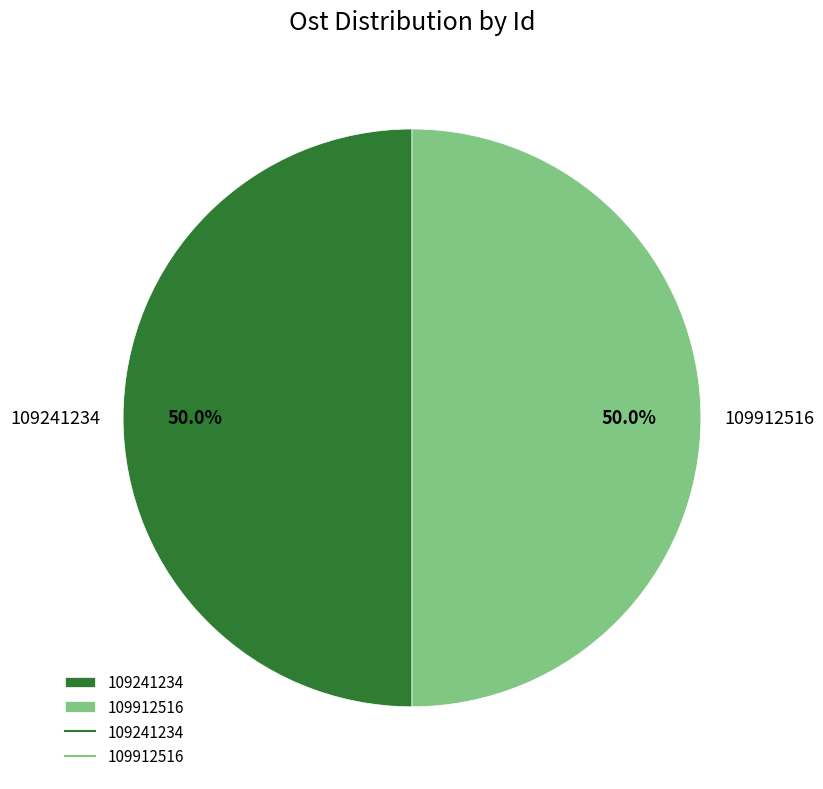

What is the ratio of the value at 109912516 to the value at 109241234?

1.0